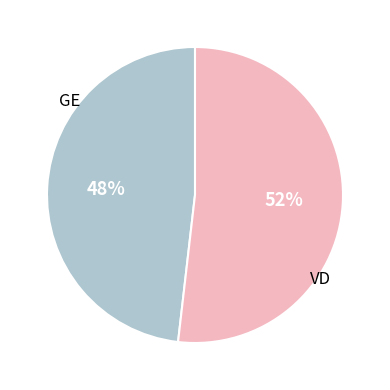

Is there a majority slice in this chart?

Yes